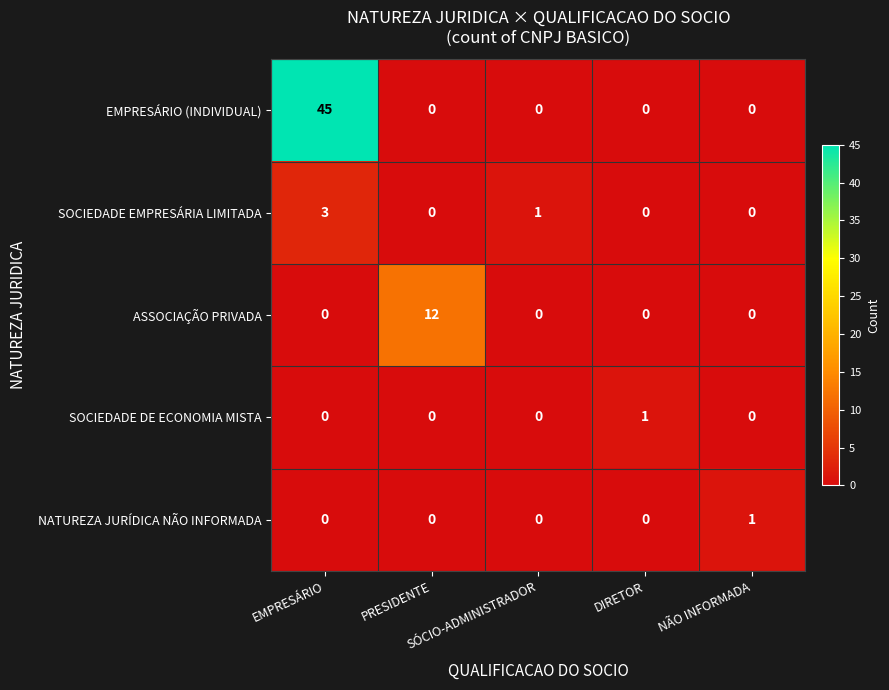

How many categories are shown in the chart?

5